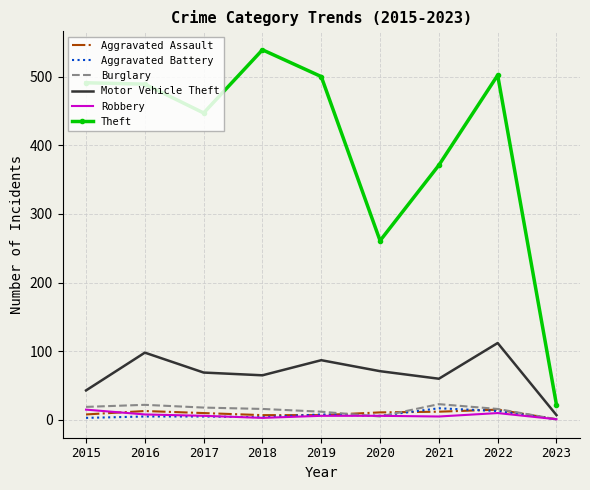

At which label does Motor Vehicle Theft reach its minimum?

2023